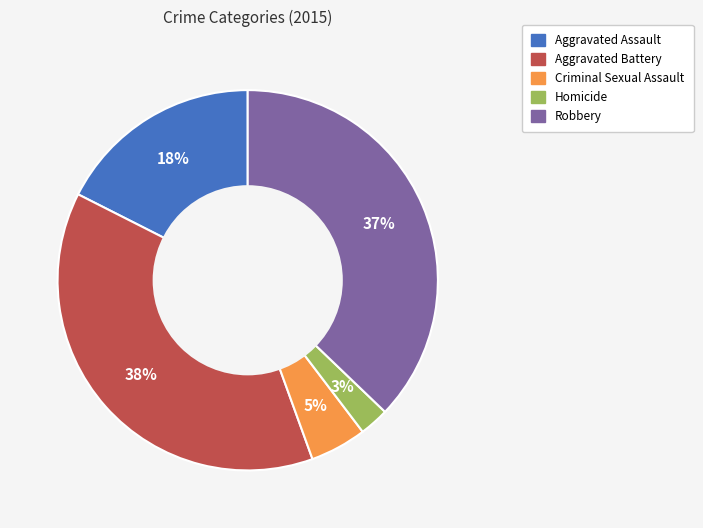

Which category has the biggest portion of the pie?

Aggravated Battery